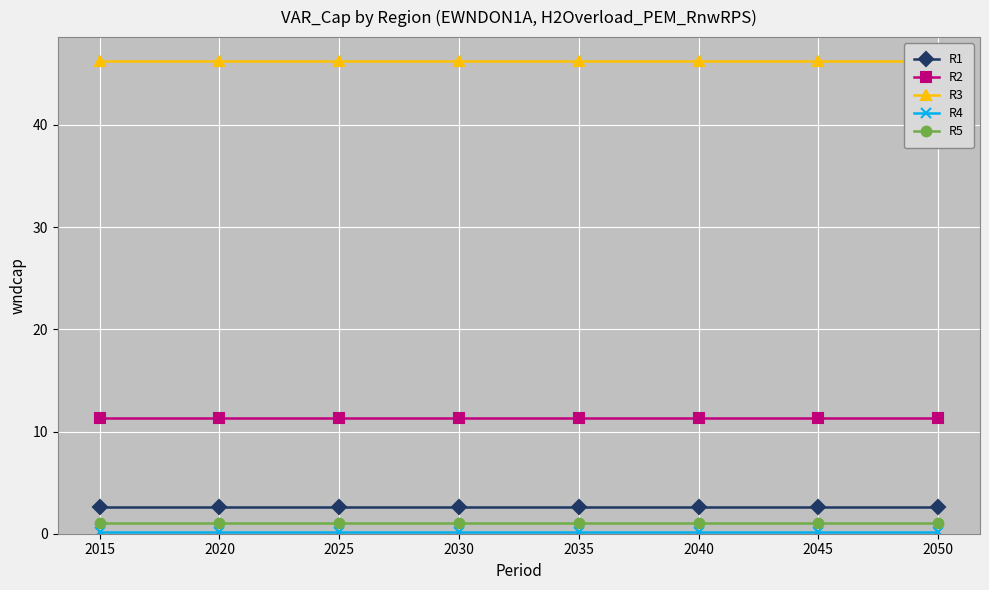

Count the number of categories in the chart.

8